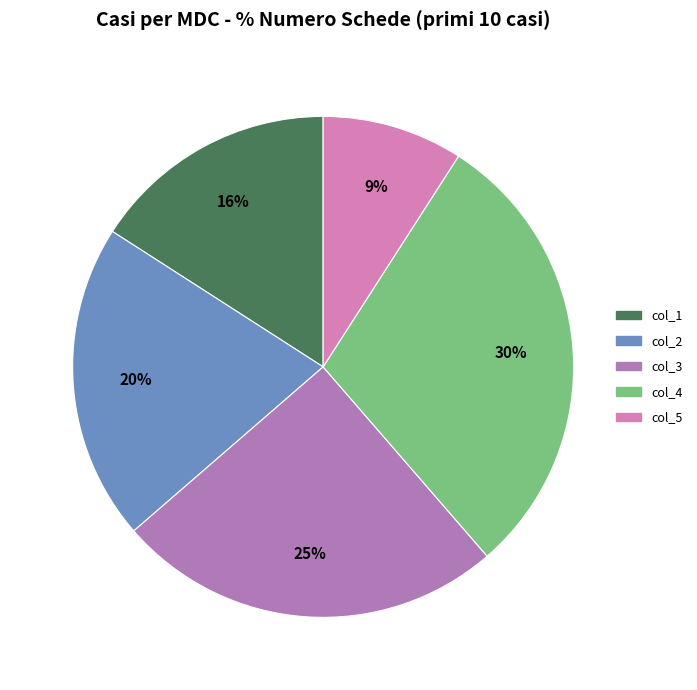

To the nearest percent, what portion does col_4 represent?

30%